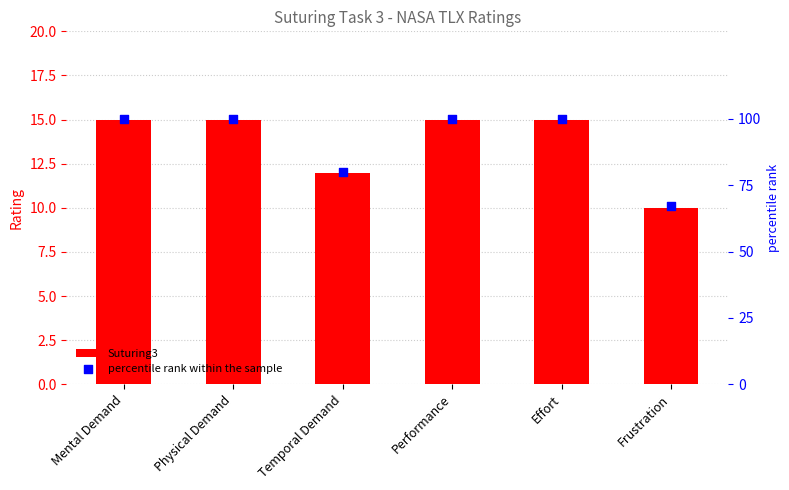

At how many categories does at least one series exceed 73?

5